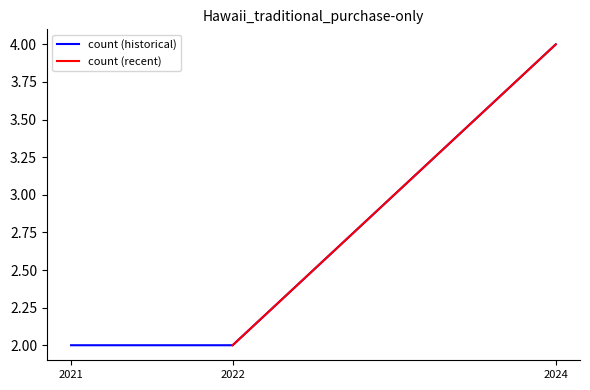

The count (historical) series shows 2 at 2022. True or false?

True